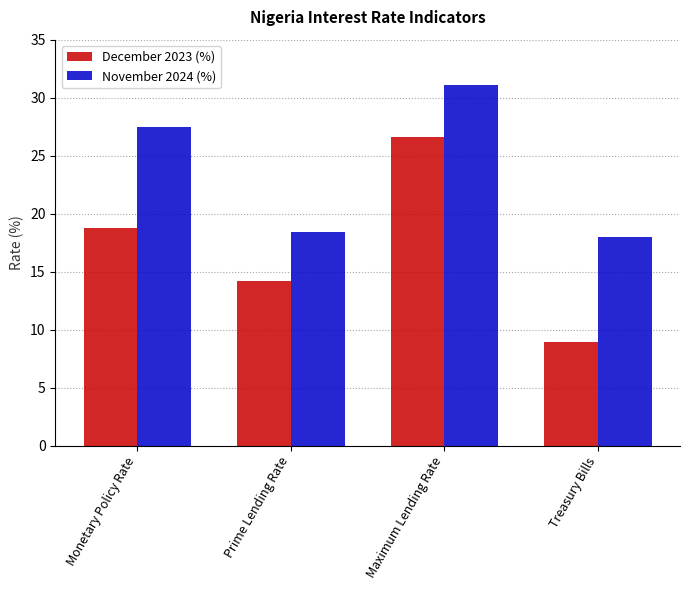

Count the number of data series in this chart.

2